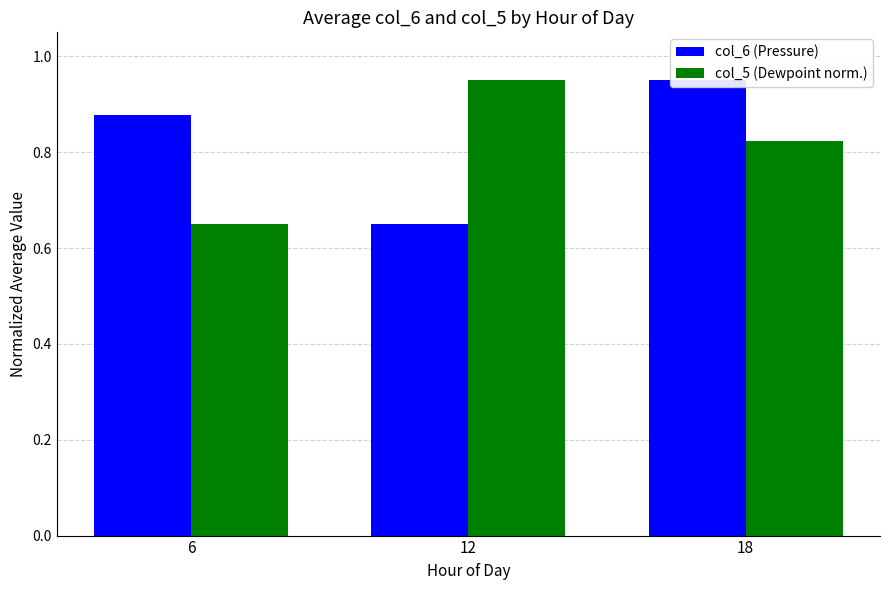

Rank the categories by col_6 (Pressure) value from lowest to highest.

12, 6, 18